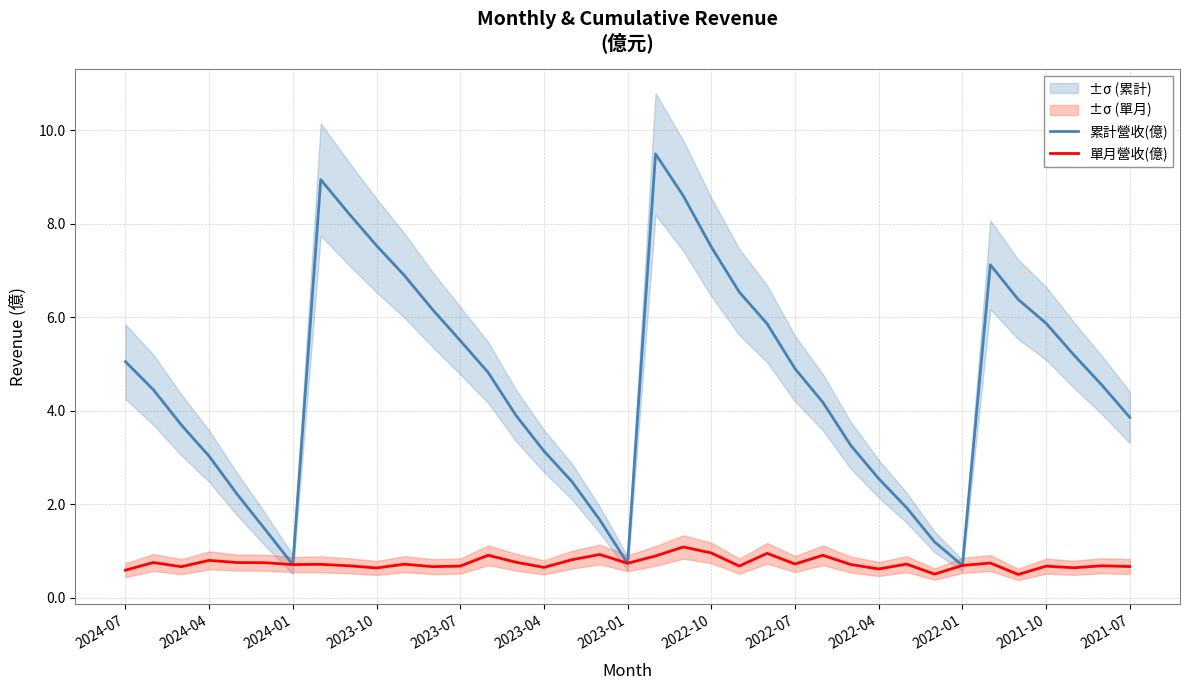

How many interior local peaks does the 累計營收(億) series have?

3